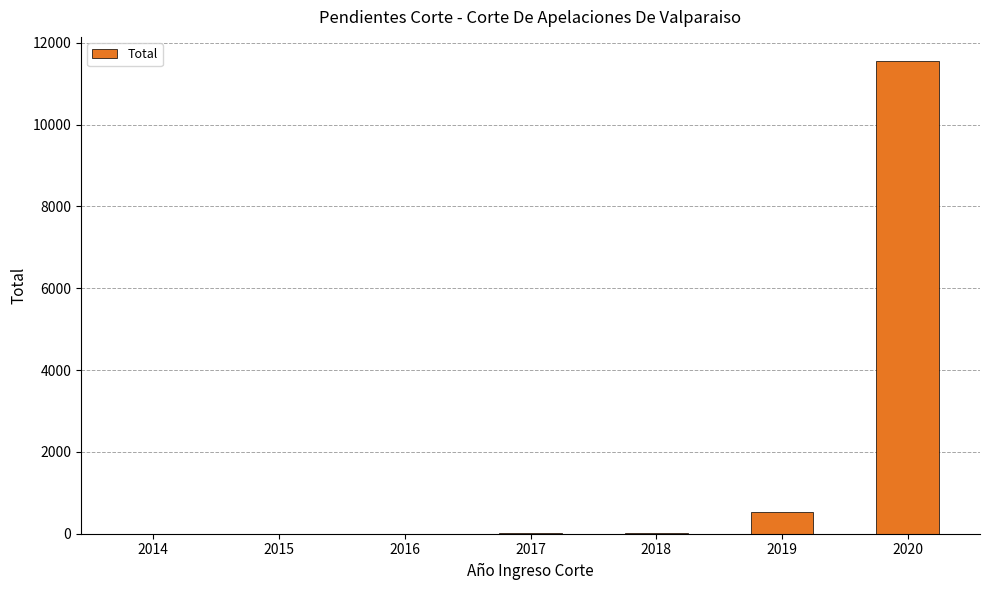

What is the maximum value shown in the chart?

11566